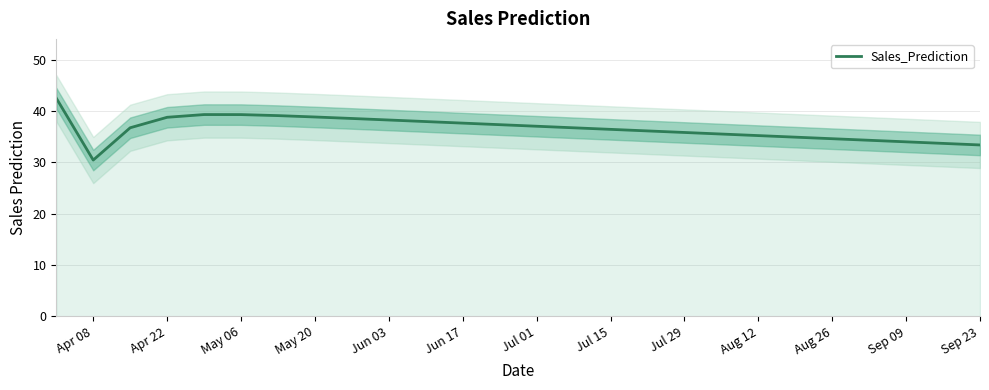

The value of Sales_Prediction at Sep 09 is 34.0. True or false?

True